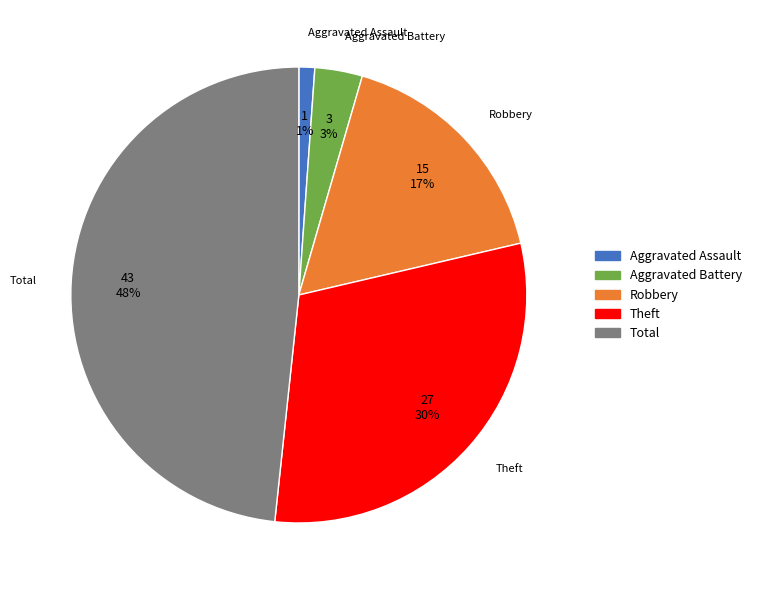

Which category has the smallest portion of the pie?

Aggravated Assault